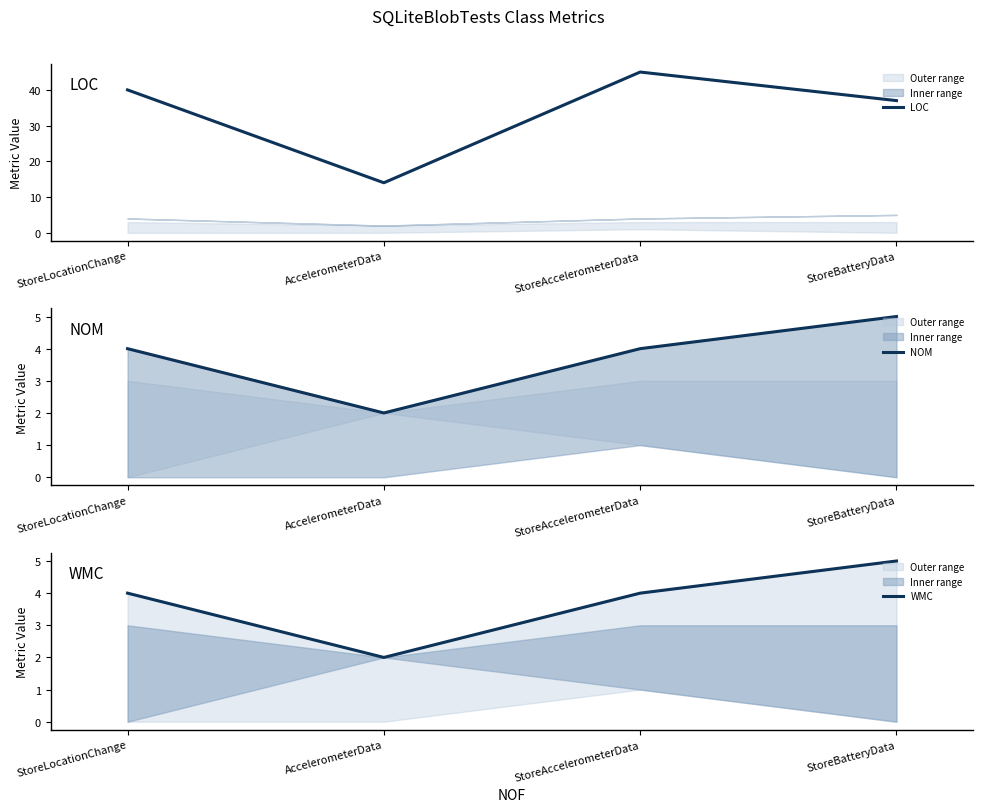

At which label is NOM closest to 3?

StoreLocationChange